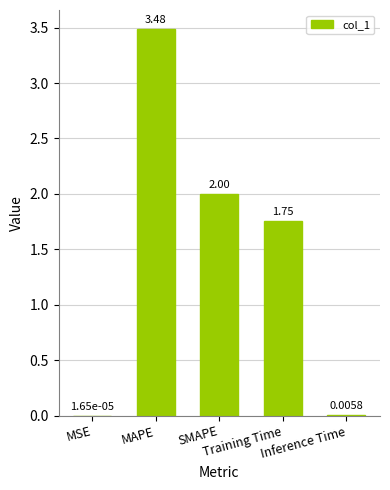

What is the sum of all values?

7.2